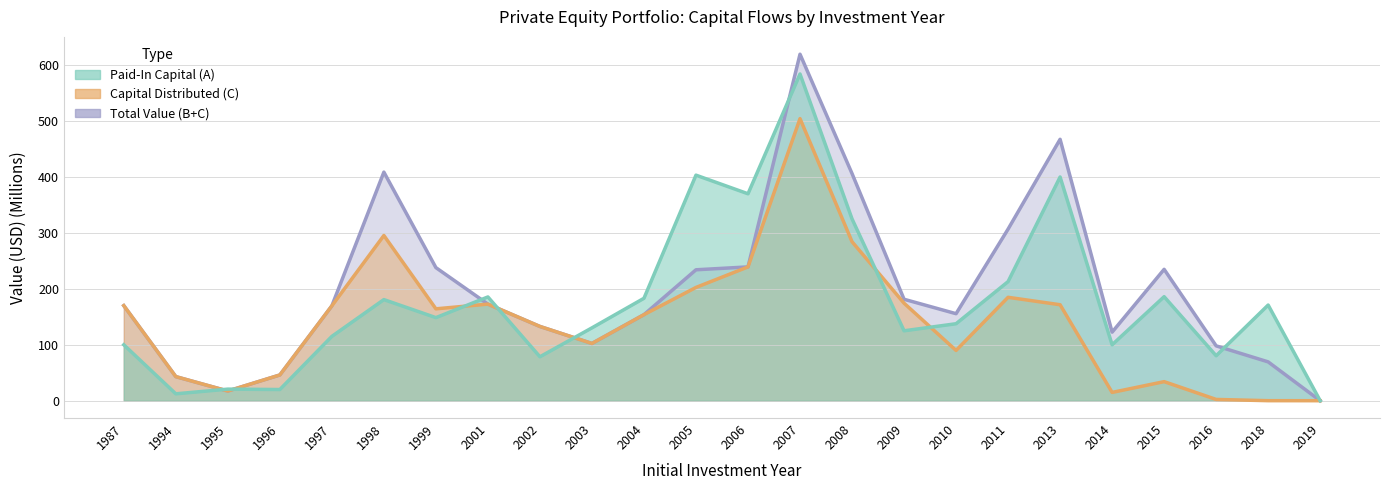

True or false: Capital Distributed (C) and Total Value (B+C) intersect in this chart.

False